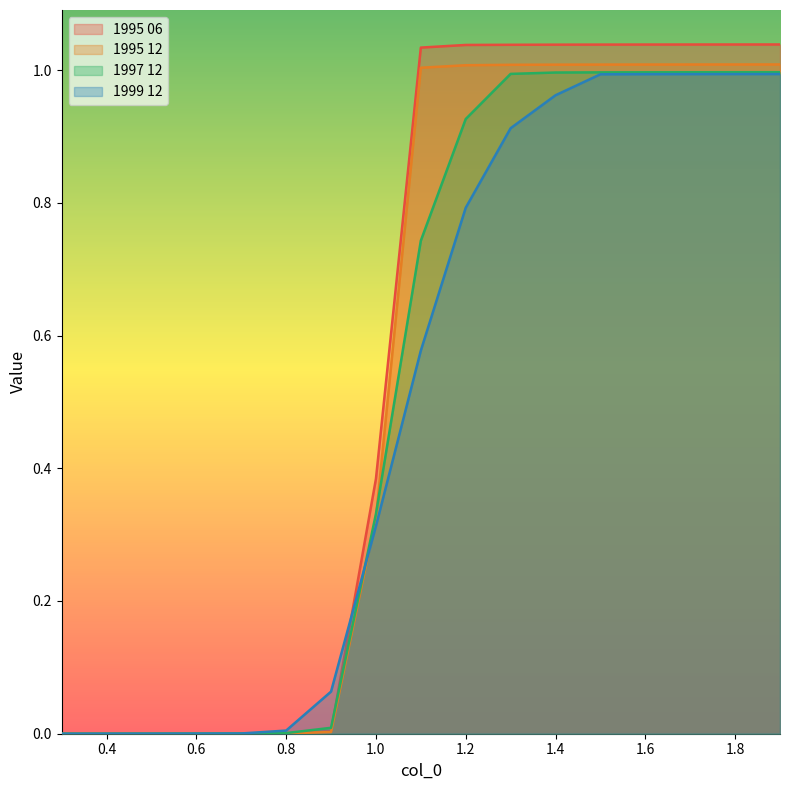

What is the label of the 5th point from the left?

0.7